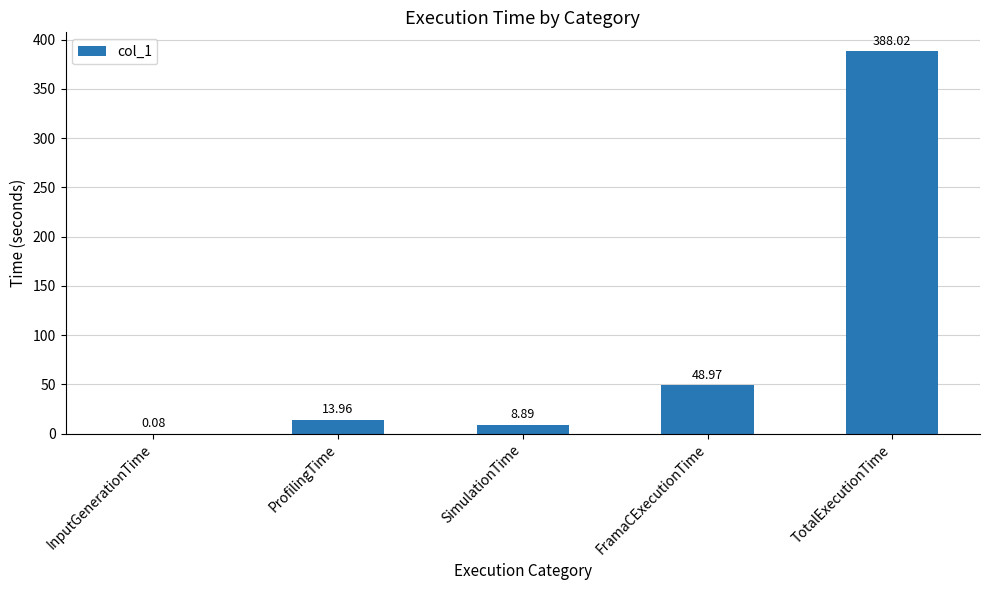

Where does the data first go above 13?

ProfilingTime